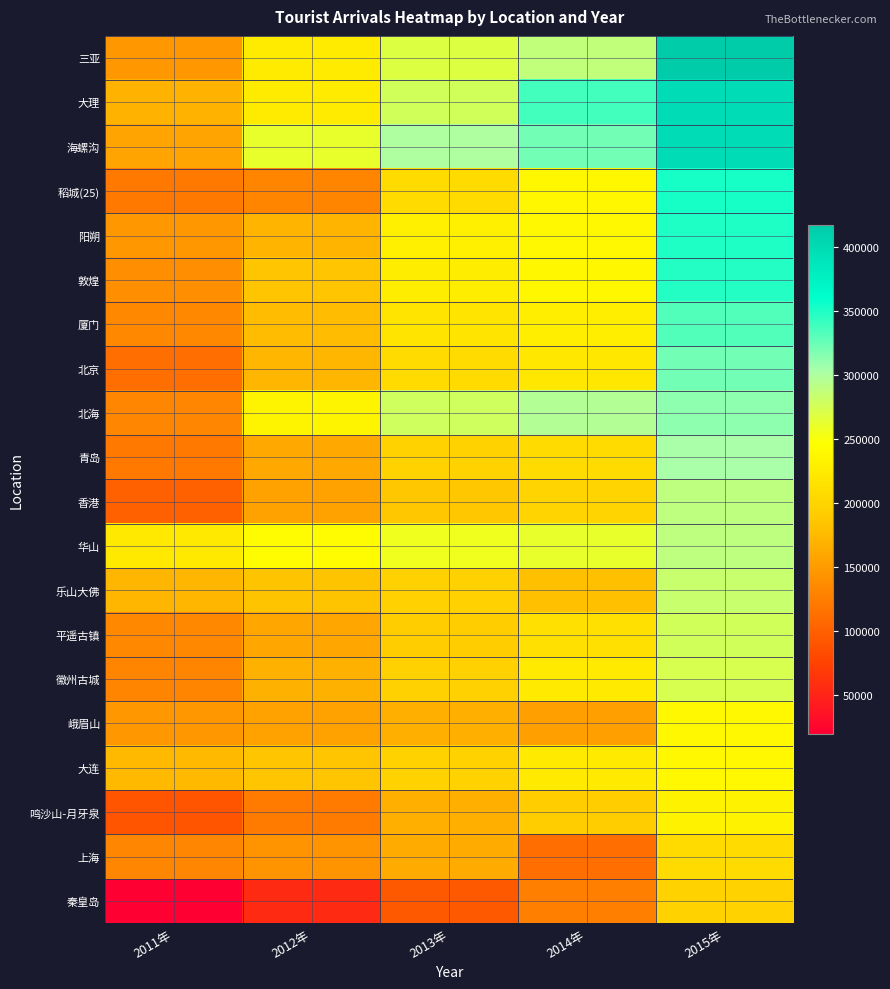

Count the number of categories in the chart.

5